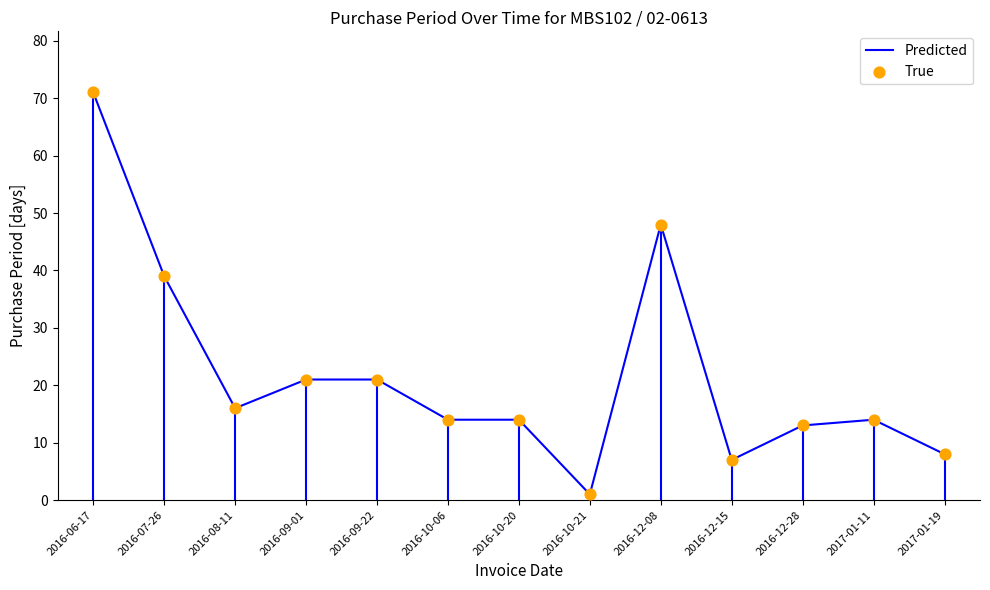

Between 2016-08-11 and 2017-01-19, which is larger?

2016-08-11